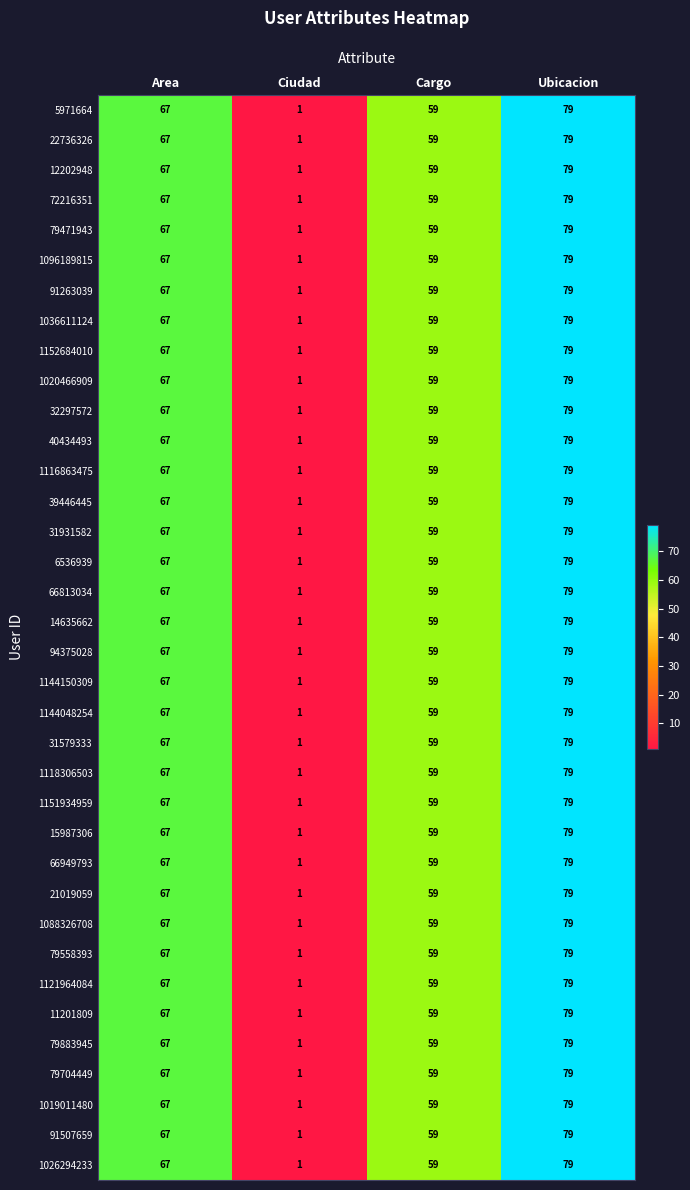

The 32297572 series shows 41 at Ubicacion. True or false?

False